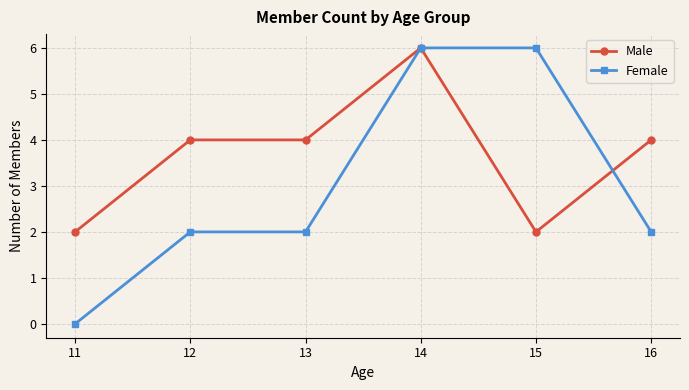

Reading left to right, list all the values displayed in this chart.

Male: 2	4	4	6	2	4
Female: 0	2	2	6	6	2